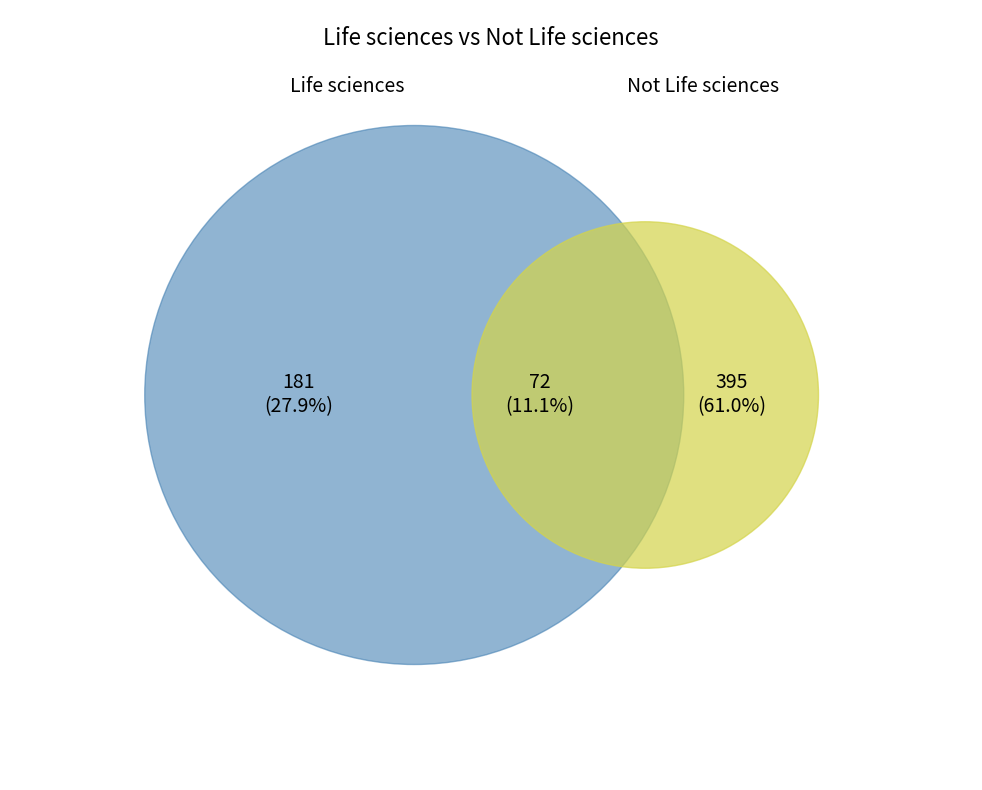

What is the difference between the highest and lowest values at No?

214